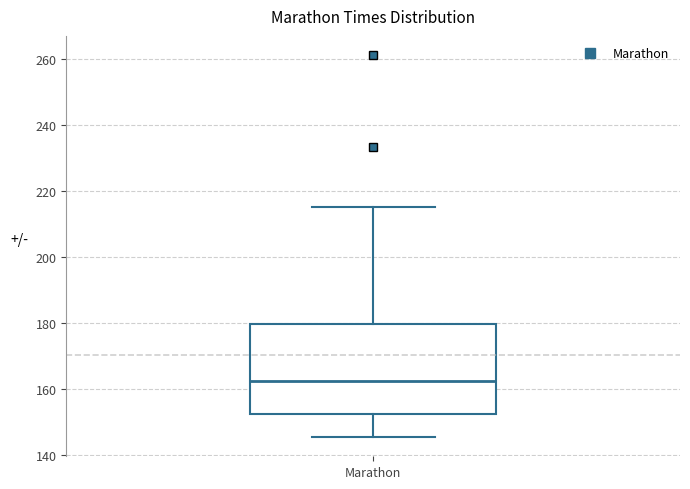

Where does the lower whisker of the box for Marathon end on the y-axis? The values are not printed on the chart, so give them approximately, as read against the axis.

146